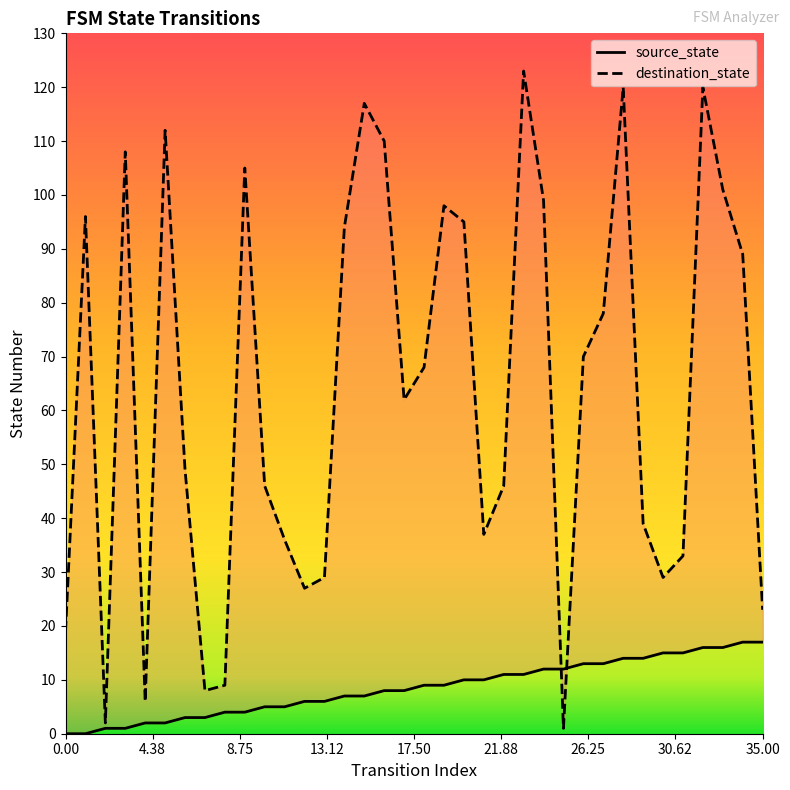

What are all the series names shown in the legend?

source_state, destination_state